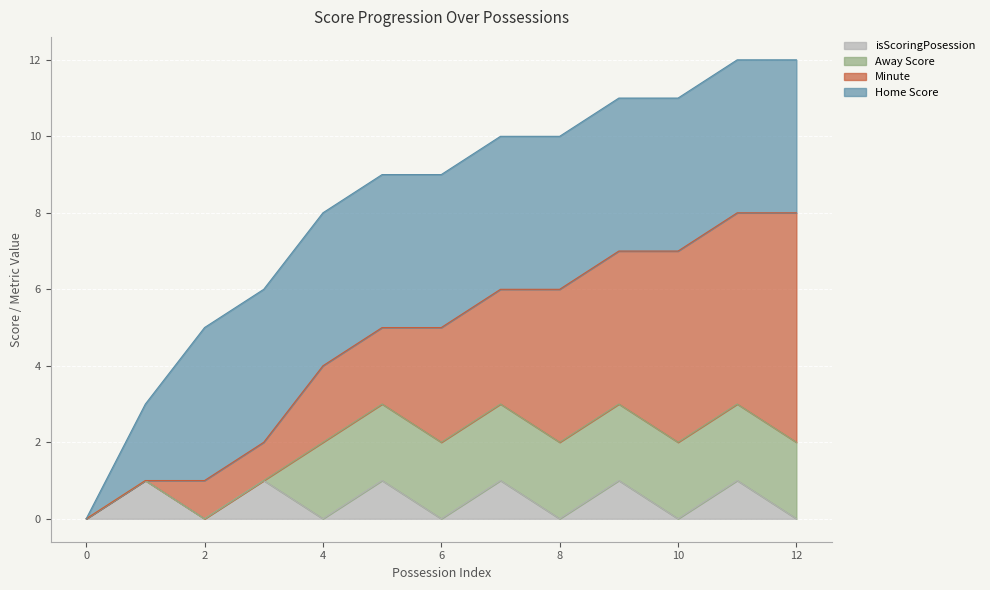

Reading left to right, what are all the values shown in this chart?

Home Score: 0=0	1=2	2=4	3=4	4=4	5=4	6=4	7=4	8=4	9=4	10=4	11=4	12=4
Away Score: 0=0	1=0	2=0	3=0	4=2	5=2	6=2	7=2	8=2	9=2	10=2	11=2	12=2
Minute: 0=0	1=0	2=1	3=1	4=2	5=2	6=3	7=3	8=4	9=4	10=5	11=5	12=6
isScoringPosession: 0=0	1=1	2=0	3=1	4=0	5=1	6=0	7=1	8=0	9=1	10=0	11=1	12=0